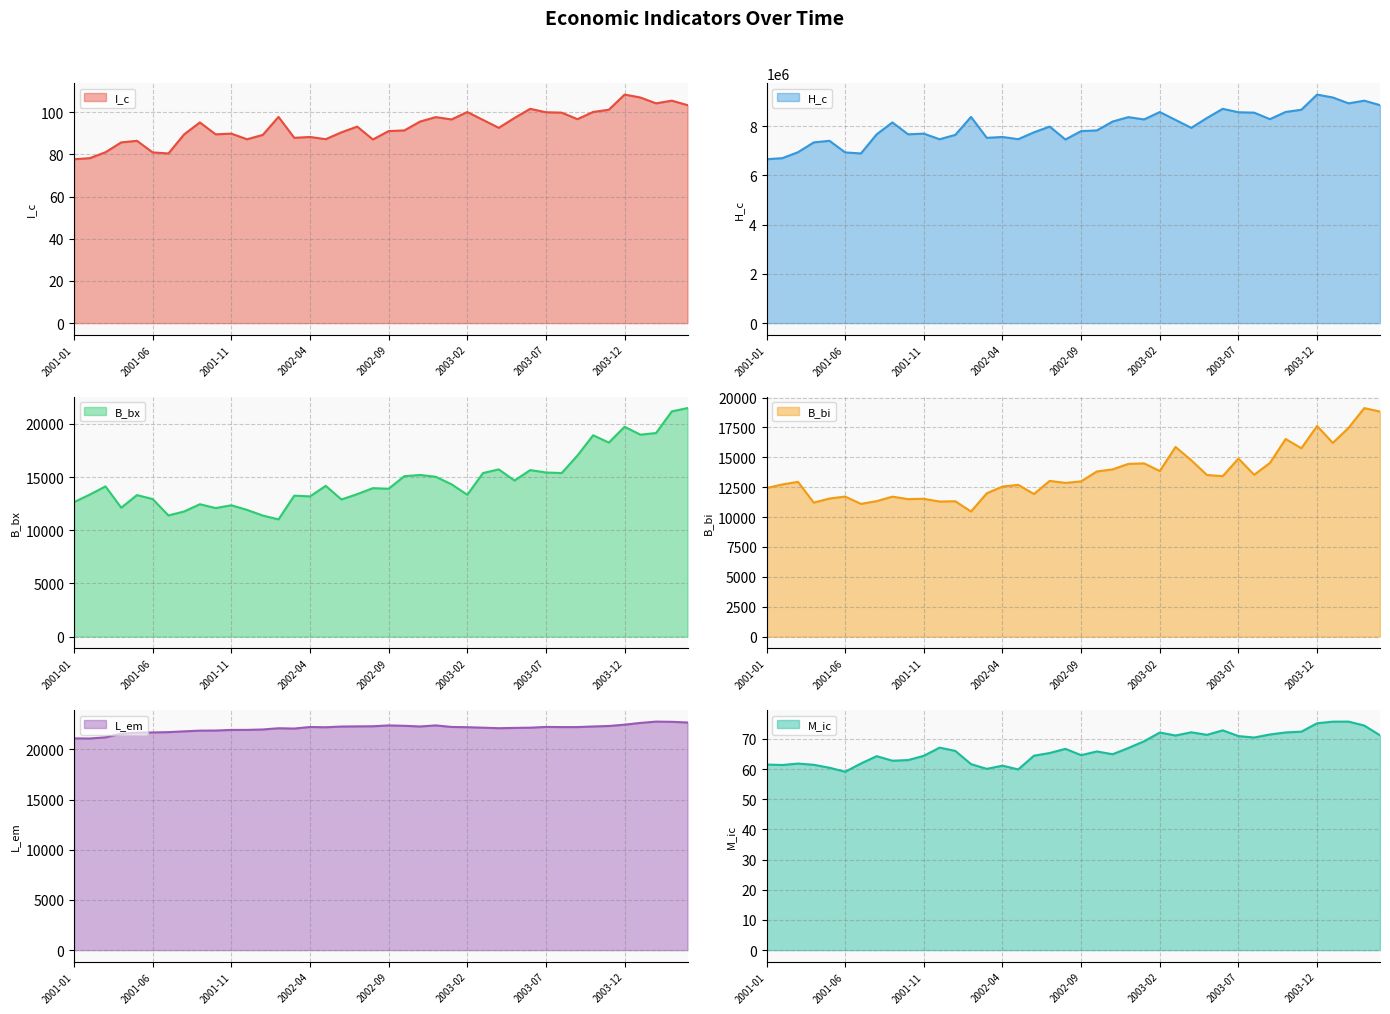

What is the difference between the I_c values at 2001-12 and 2001-11?

2.7